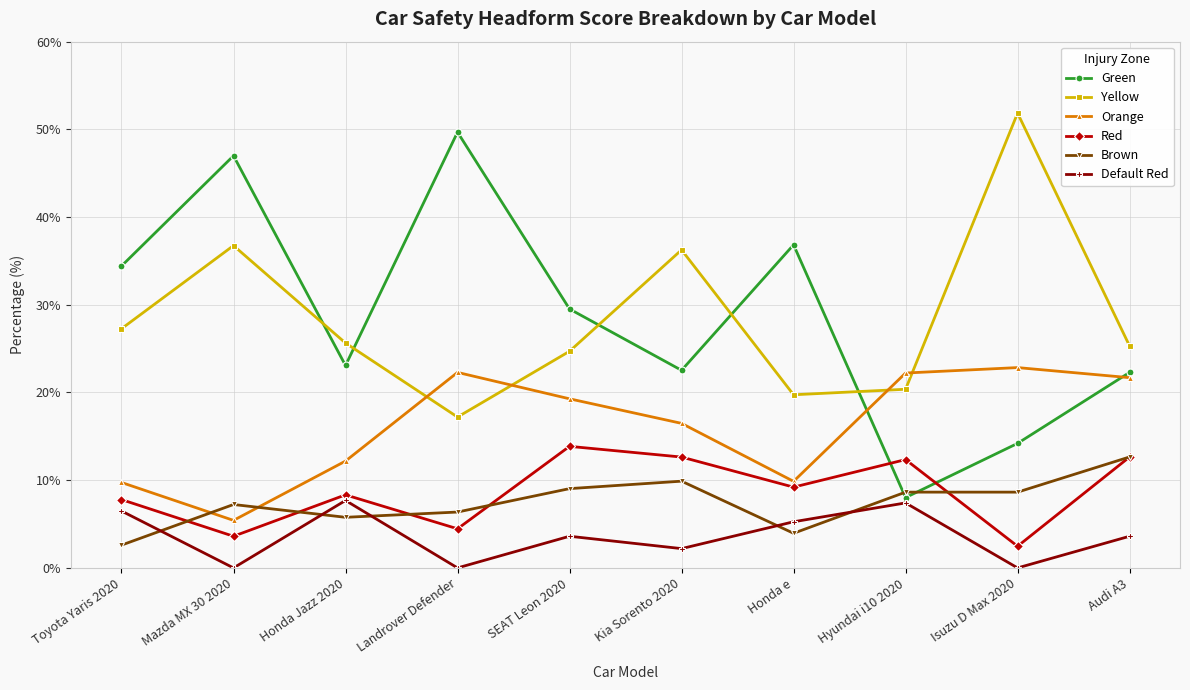

What is the difference between the maximum and minimum values in the Red series?

11.4